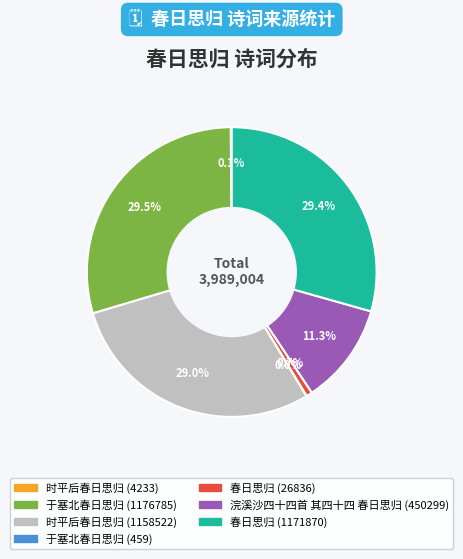

Between 春日思归 (26836) and 春日思归 (1171870), which is larger?

春日思归 (1171870)